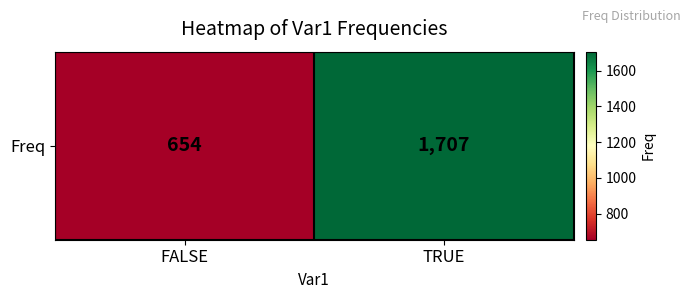

Rank the categories by value from highest to lowest.

TRUE, FALSE